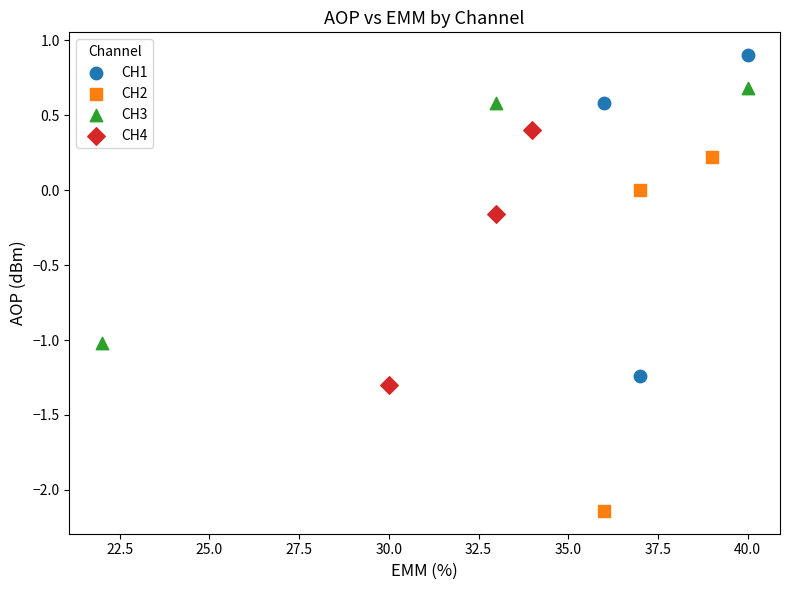

Which series contains the lowest Y value?

CH2